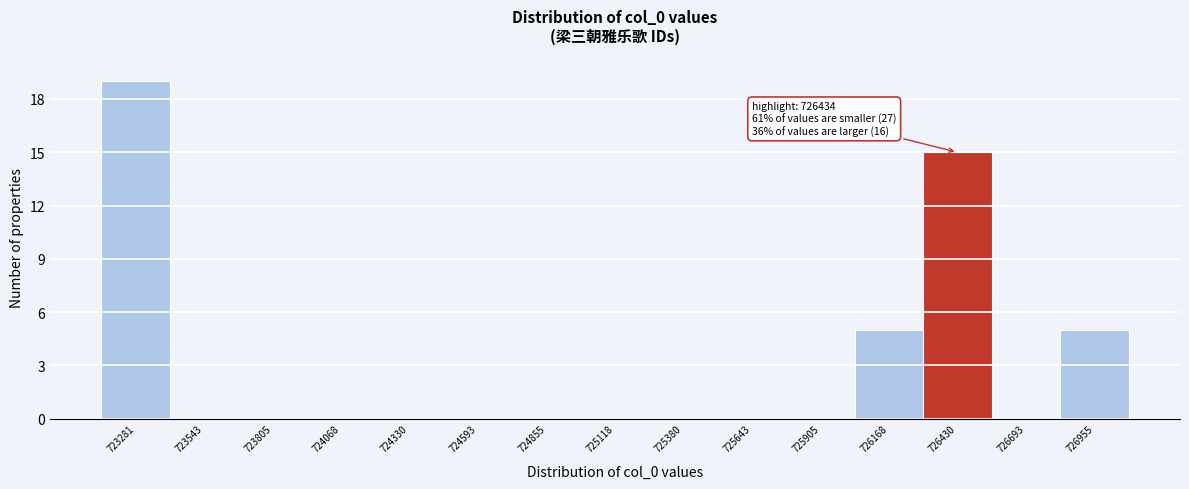

Reading right to left, what are all the values shown in this chart?

726955=5	726693=0	726430=15	726168=5	725905=0	725643=0	725380=0	725118=0	724855=0	724593=0	724330=0	724068=0	723805=0	723543=0	723281=19